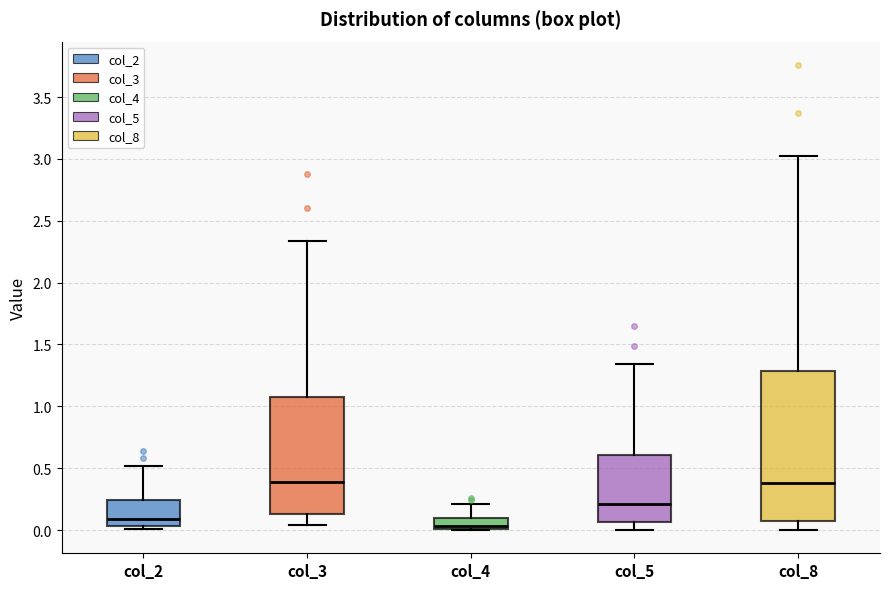

Reading left to right, transcribe this box plot: for each box, give where its median line is, the range the box spans, and where its two whiskers end, as read against the y-axis. The values are not printed on the chart, so give them approximately, as read against the axis.

col_2: median 0.10, box 0.05 to 0.25, whiskers 0.00 to 0.50
col_3: median 0.40, box 0.15 to 1.10, whiskers 0.05 to 2.35
col_4: median 0.05, box 0.00 to 0.10, whiskers 0.00 to 0.20
col_5: median 0.20, box 0.05 to 0.60, whiskers 0.00 to 1.35
col_8: median 0.40, box 0.10 to 1.30, whiskers 0.00 to 3.00